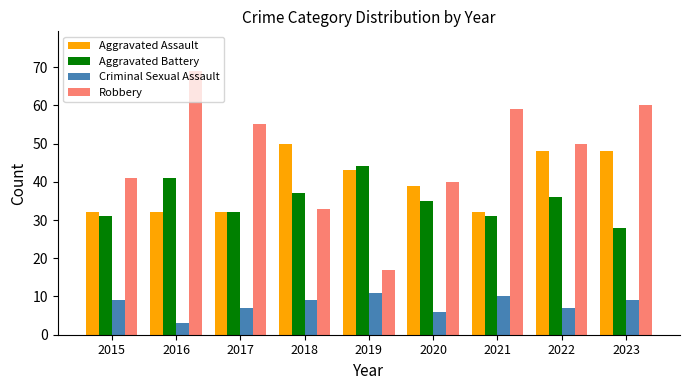

Count the Aggravated Assault values in the range 32 to 48.

8